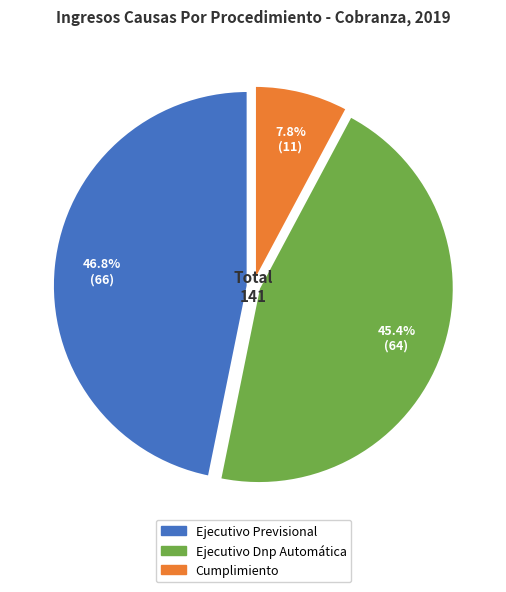

To the nearest percent, what is the difference between the Ejecutivo Previsional and Ejecutivo Dnp Automática slice percentages?

1%